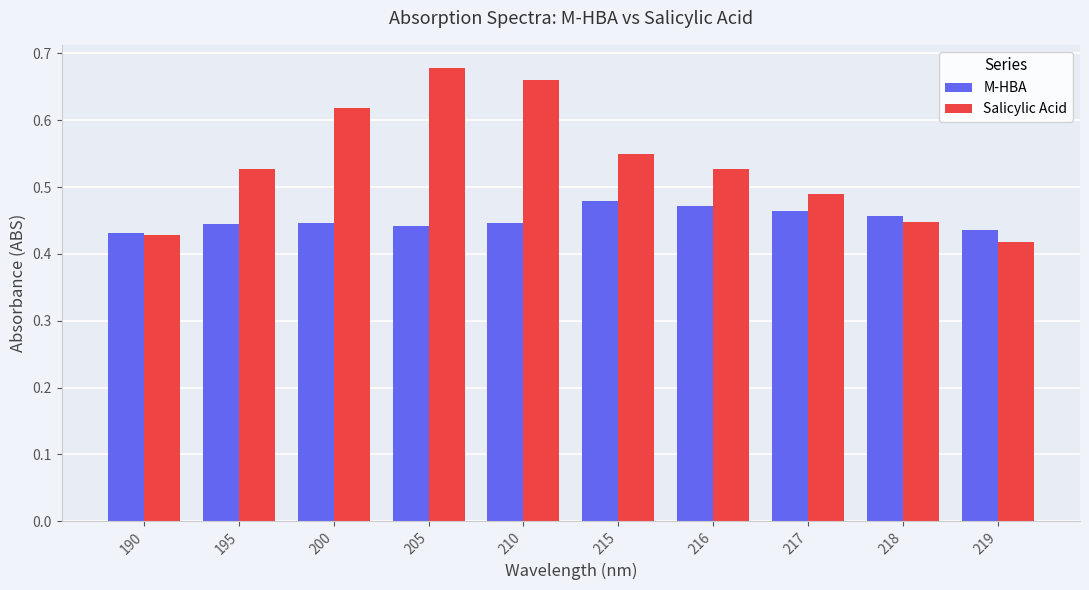

How many series are shown in this chart?

2